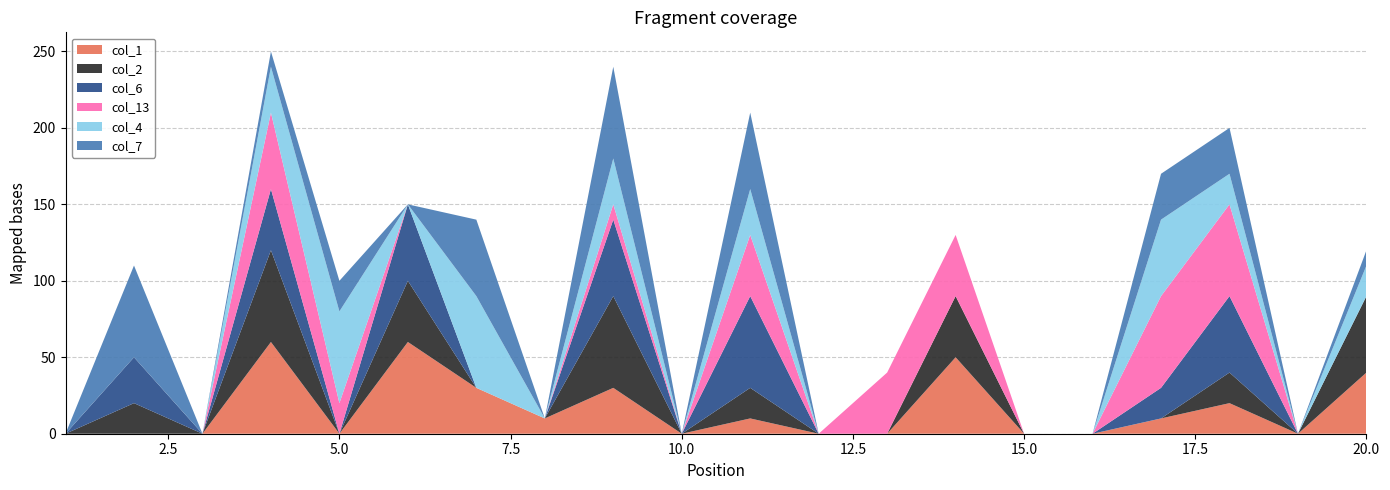

Reading left to right, extract all data points from this chart.

col_1: 1=0	2=0	3=0	4=60	5=0	6=60	7=30	8=10	9=30	10=0	11=10	12=0	13=0	14=50	15=0	16=0	17=10	18=20	19=0	20=40
col_2: 1=0	2=20	3=0	4=60	5=0	6=40	7=0	8=0	9=60	10=0	11=20	12=0	13=0	14=40	15=0	16=0	17=0	18=20	19=0	20=50
col_6: 1=0	2=30	3=0	4=40	5=0	6=50	7=0	8=0	9=50	10=0	11=60	12=0	13=0	14=0	15=0	16=0	17=20	18=50	19=0	20=0
col_13: 1=0	2=0	3=0	4=50	5=20	6=0	7=0	8=0	9=10	10=0	11=40	12=0	13=40	14=40	15=0	16=0	17=60	18=60	19=0	20=0
col_4: 1=0	2=0	3=0	4=30	5=60	6=0	7=60	8=0	9=30	10=0	11=30	12=0	13=0	14=0	15=0	16=0	17=50	18=20	19=0	20=20
col_7: 1=0	2=60	3=0	4=10	5=20	6=0	7=50	8=0	9=60	10=0	11=50	12=0	13=0	14=0	15=0	16=0	17=30	18=30	19=0	20=10